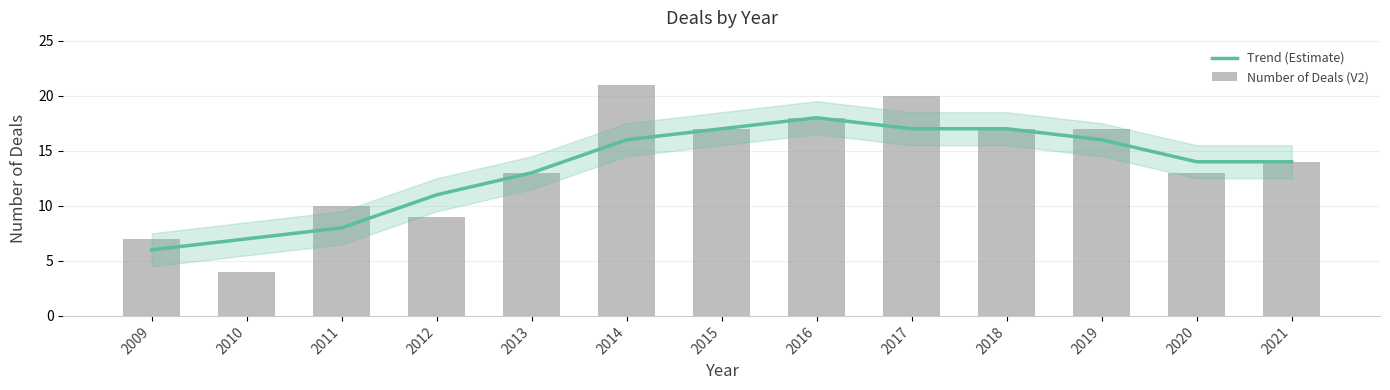

What are all the series names shown in the legend?

Trend (Estimate), Number of Deals (V2)